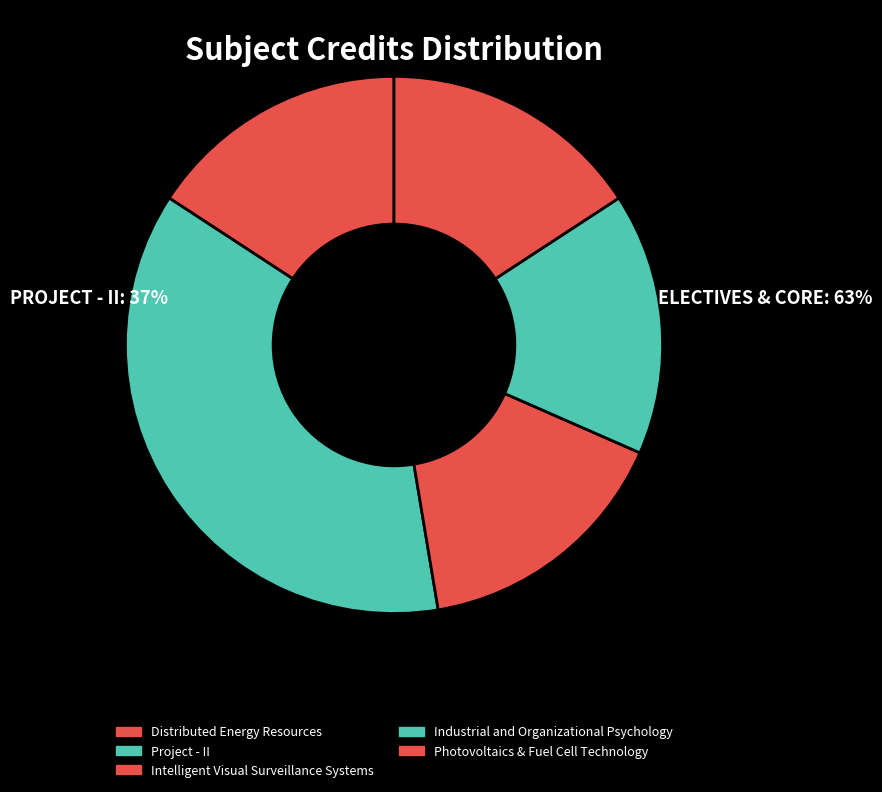

Does Intelligent Visual Surveillance Systems account for over 50% of the chart?

No